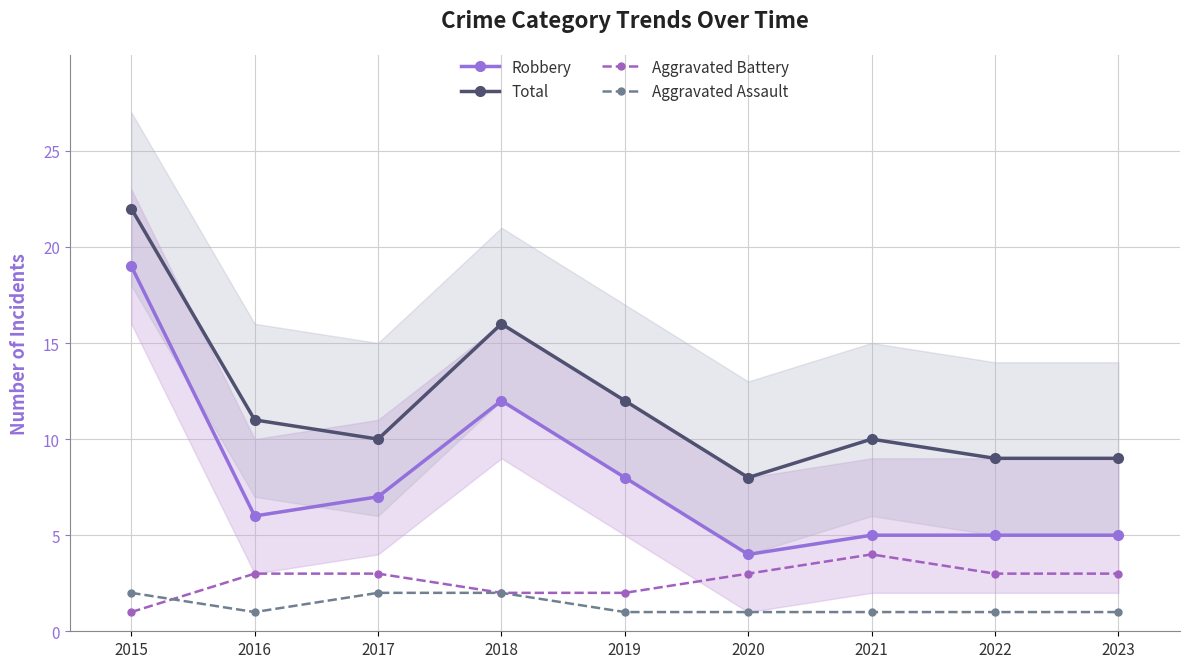

At which label is Aggravated Battery closest to 2?

2018